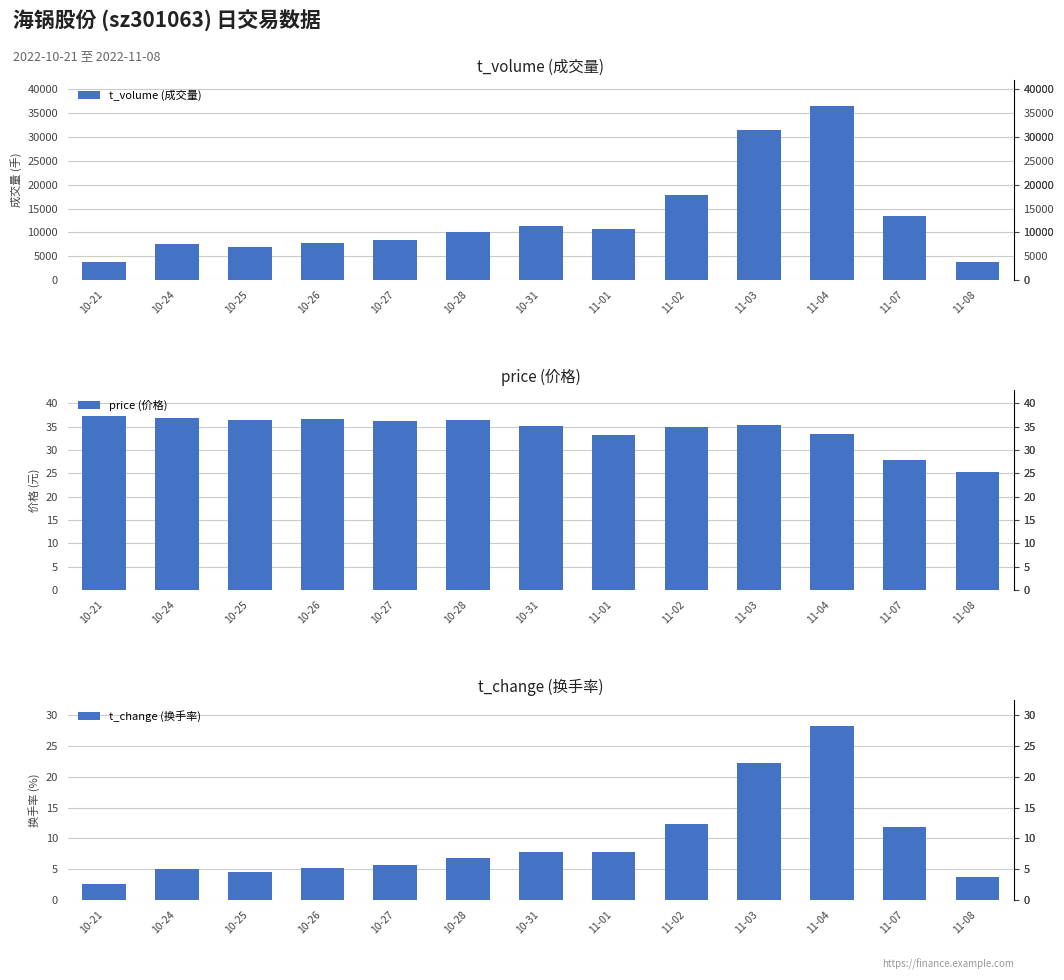

Which series has the largest total across all categories?

t_volume (成交量)